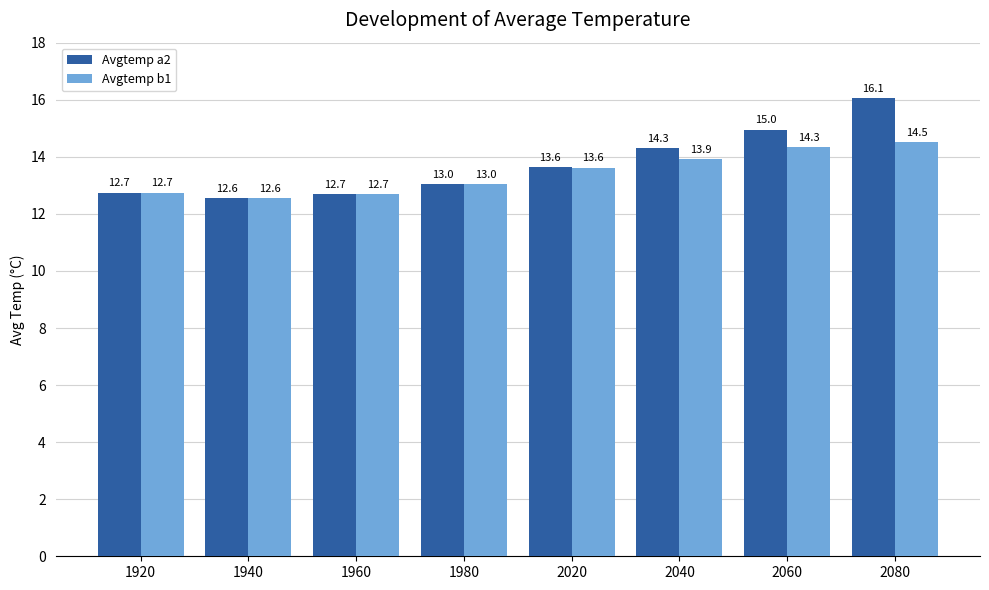

Which series has the largest range (max minus min)?

Avgtemp a2